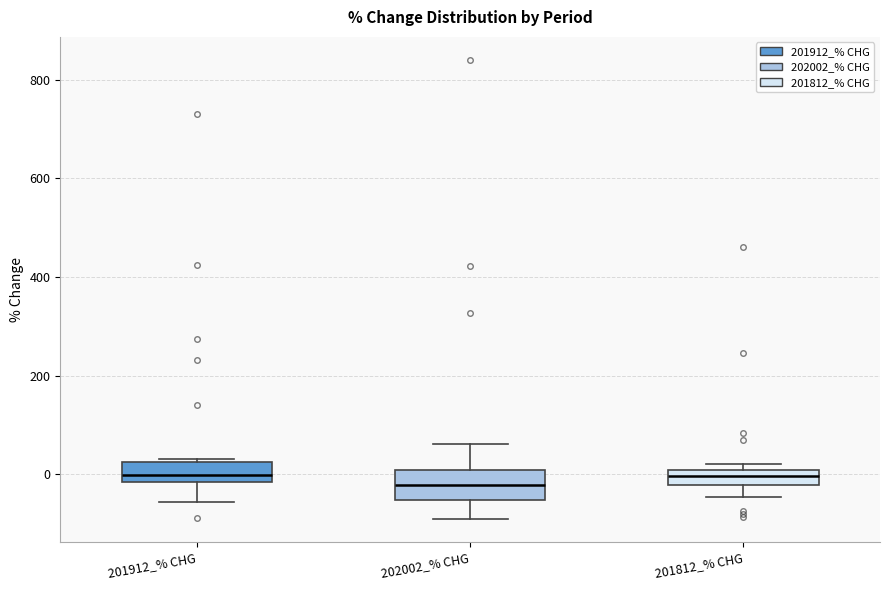

Reading left to right, transcribe this box plot: for each box, give where its median line is, the range the box spans, and where its two whiskers end, as read against the y-axis. The values are not printed on the chart, so give them approximately, as read against the axis.

201912_% CHG: median 0, box -20 to 20, whiskers -60 to 20
202002_% CHG: median -20, box -60 to 0, whiskers -100 to 60
201812_% CHG: median 0 (inside the box), box -20 to 0, whiskers -40 to 20